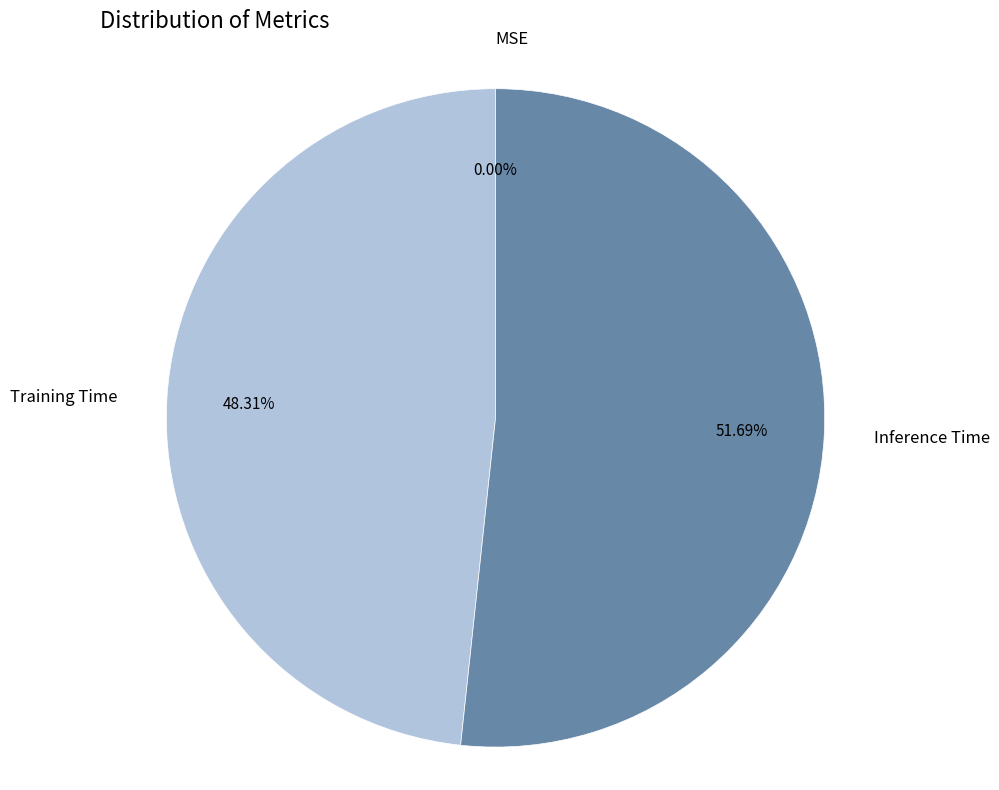

What is the smallest slice in the pie chart?

MSE